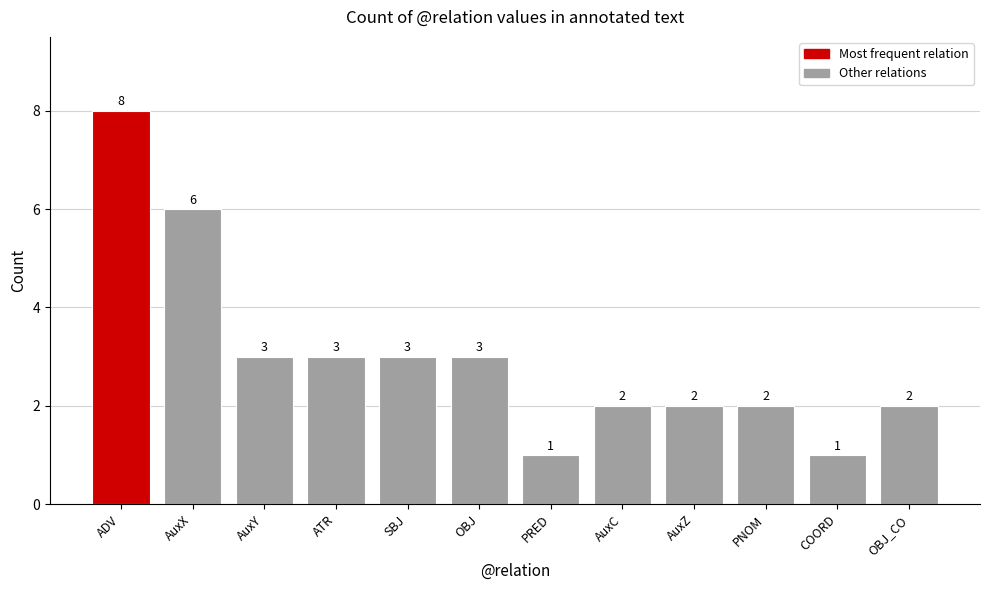

Reading right to left, extract all data points from this chart.

OBJ_CO=2	COORD=1	PNOM=2	AuxZ=2	AuxC=2	PRED=1	OBJ=3	SBJ=3	ATR=3	AuxY=3	AuxX=6	ADV=8